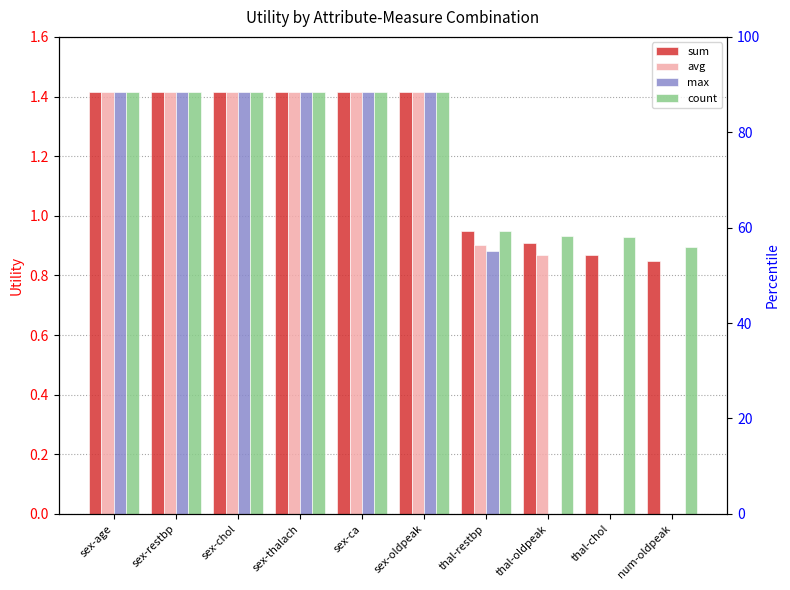

Which series changed the most between sex-restbp and sex-chol?

sum